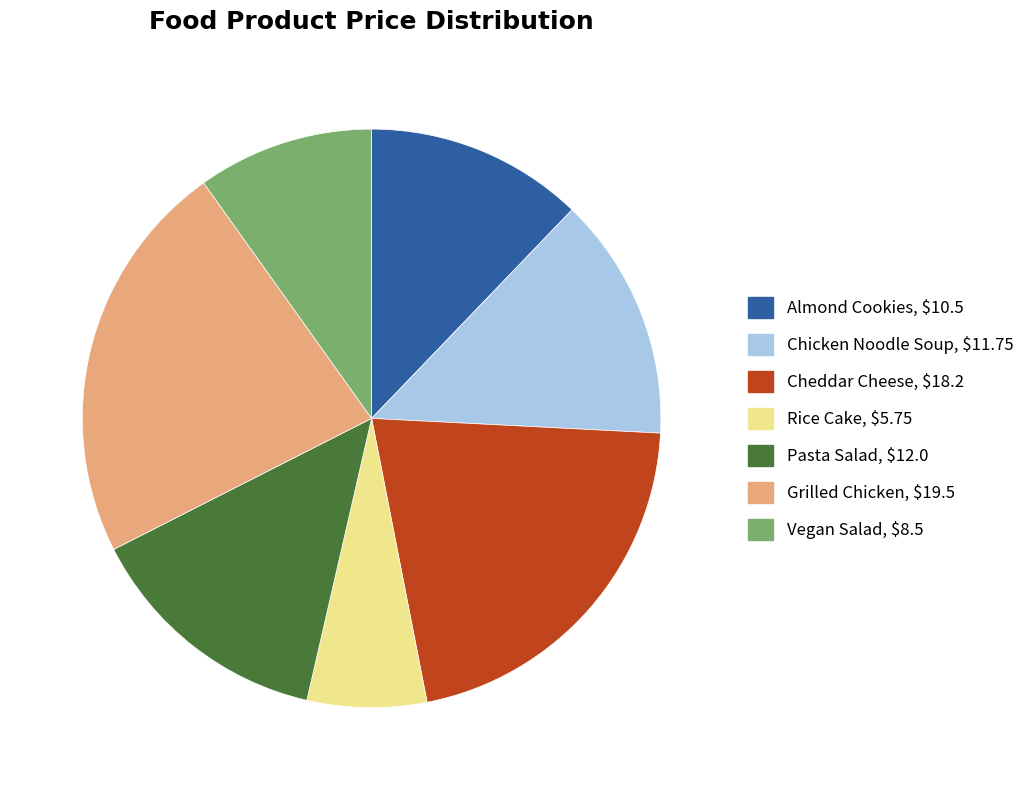

Which has a higher value, Almond Cookies or Rice Cake?

Almond Cookies